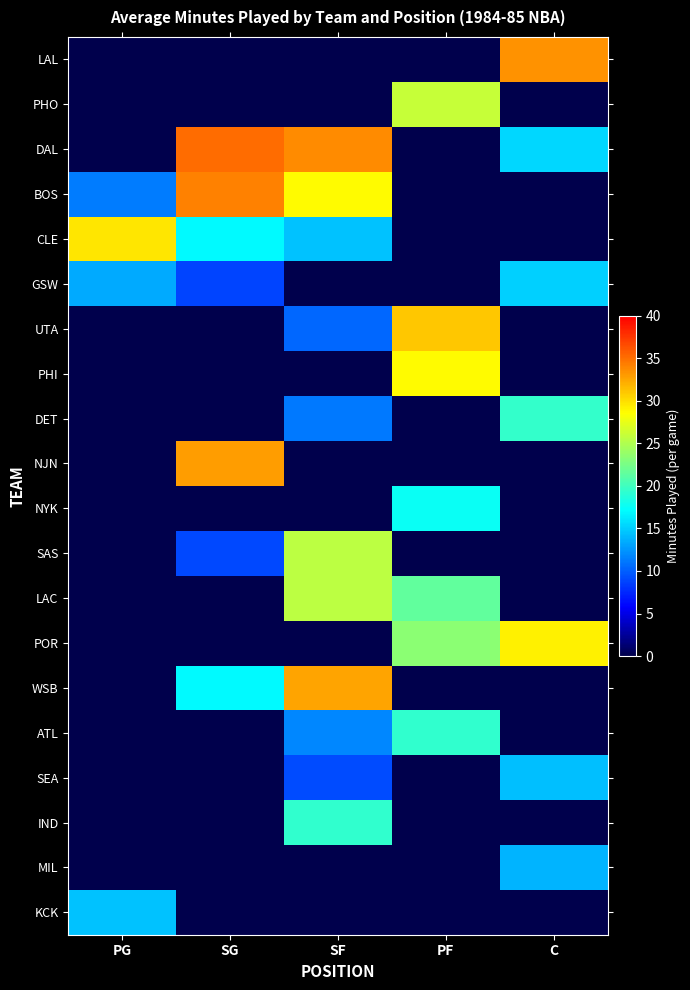

Count the number of data series in this chart.

20